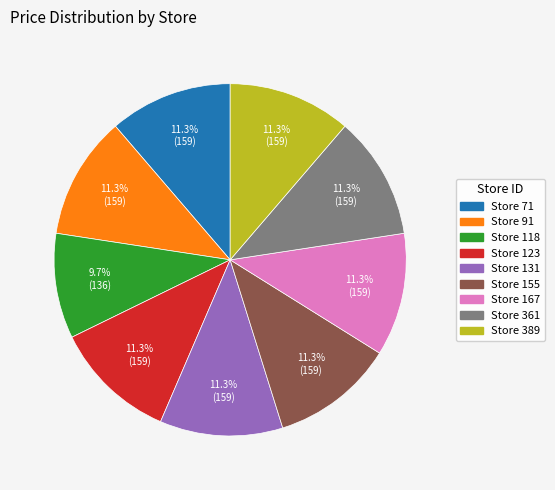

Count the number of slices in the pie.

9